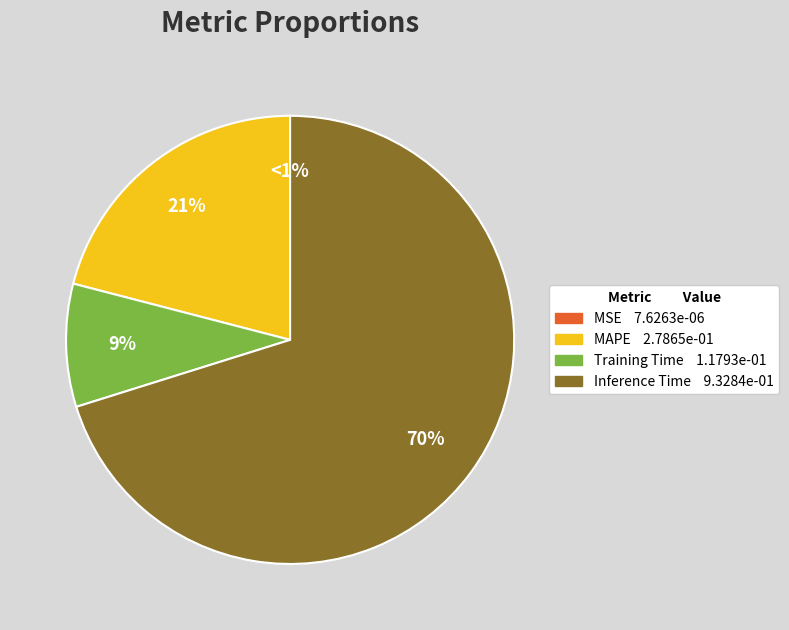

Does Inference Time represent more than half of the total?

Yes